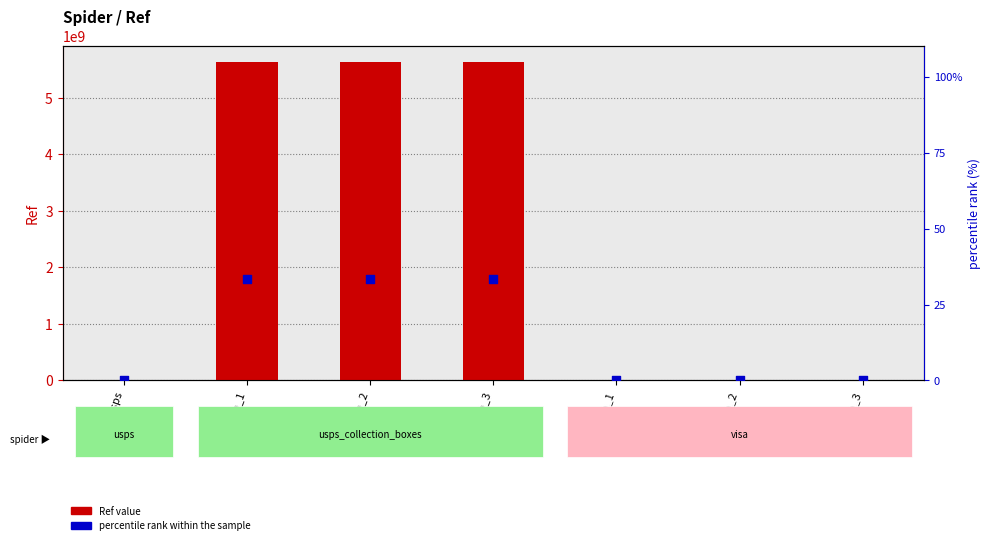

At which category is the sum across all series the highest?

usps_cb_3